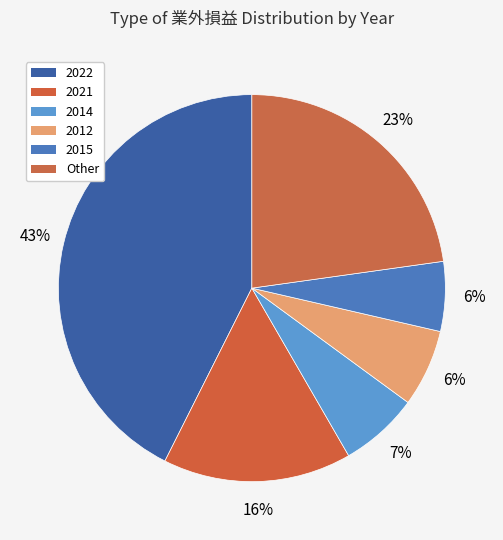

How many segments does this pie chart have?

6